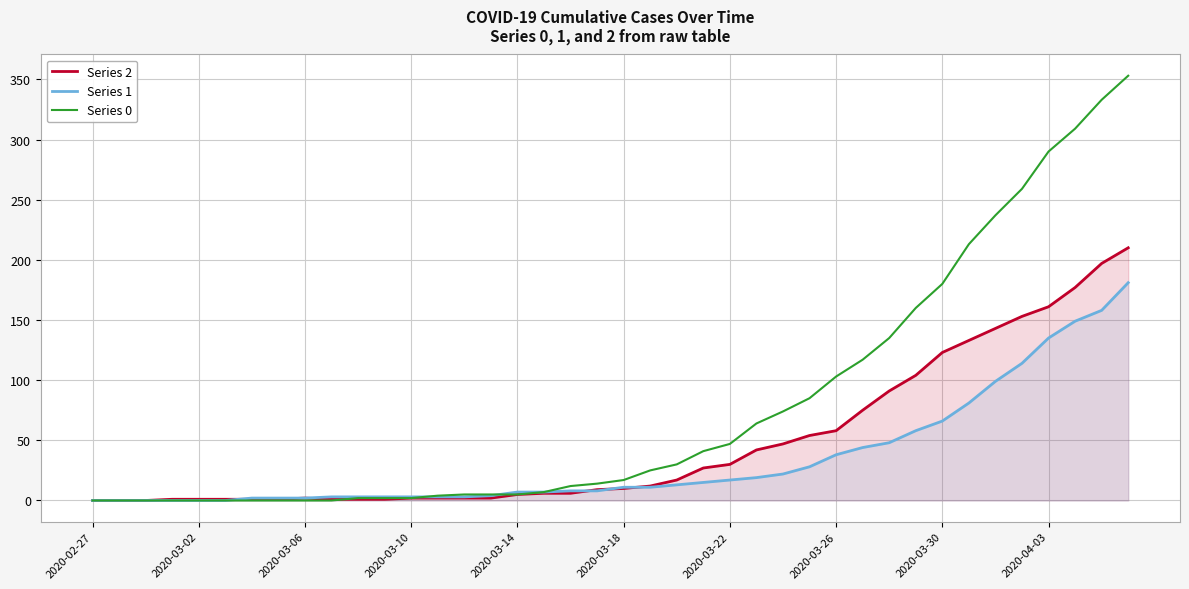

How many times do Series 0 and Series 1 cross each other?

2